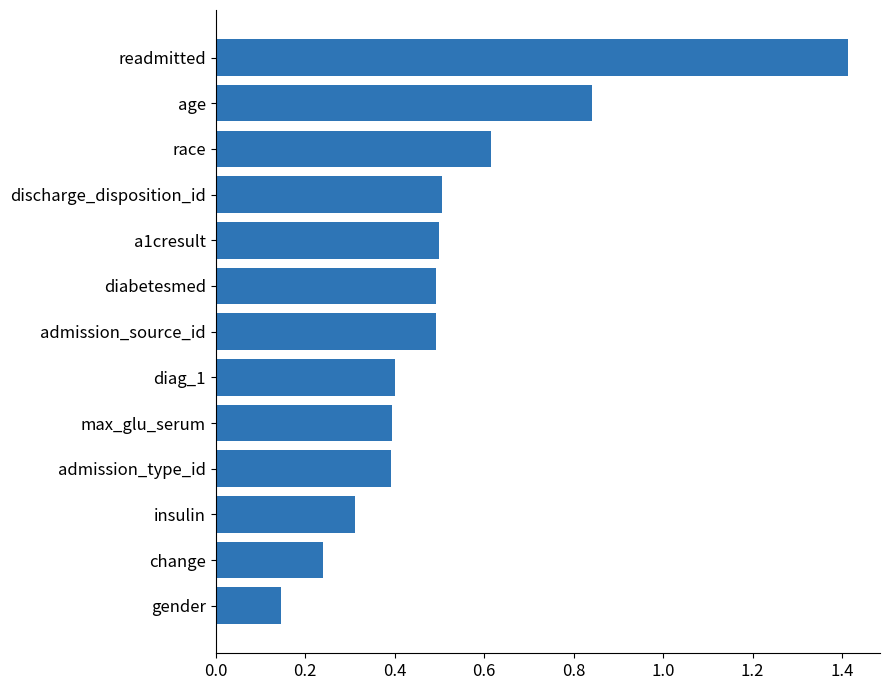

What is the maximum value shown in the chart?

1.4